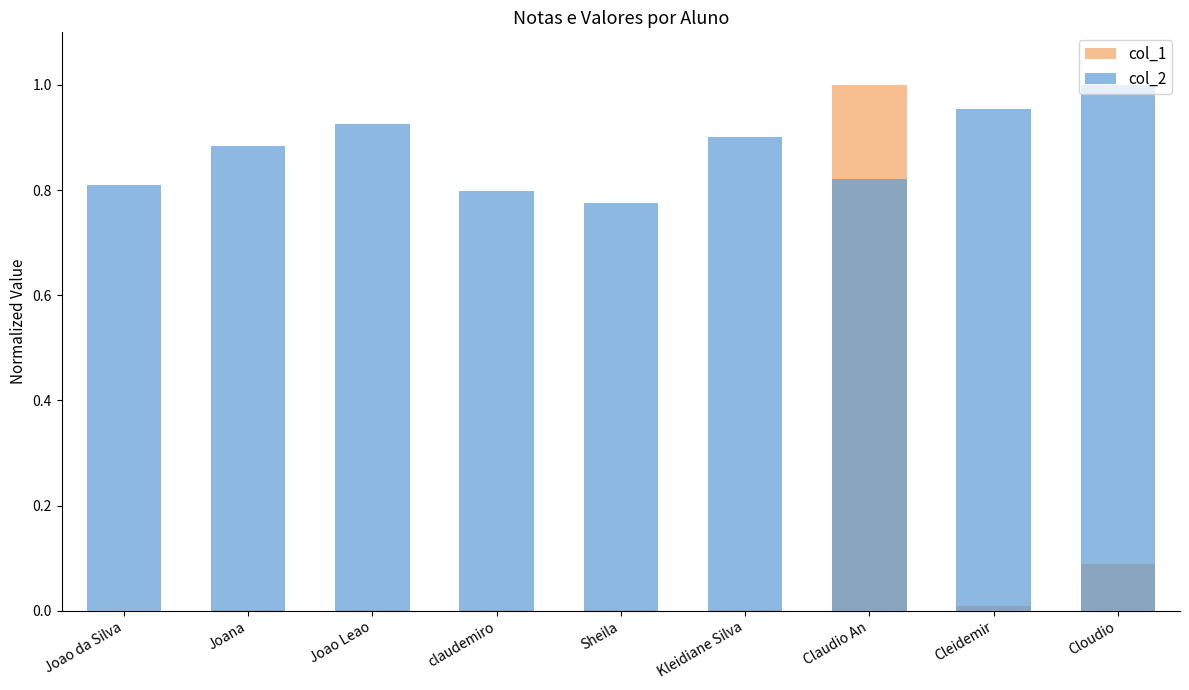

What is the difference between the second highest and second lowest values in the col_2 series?

0.2